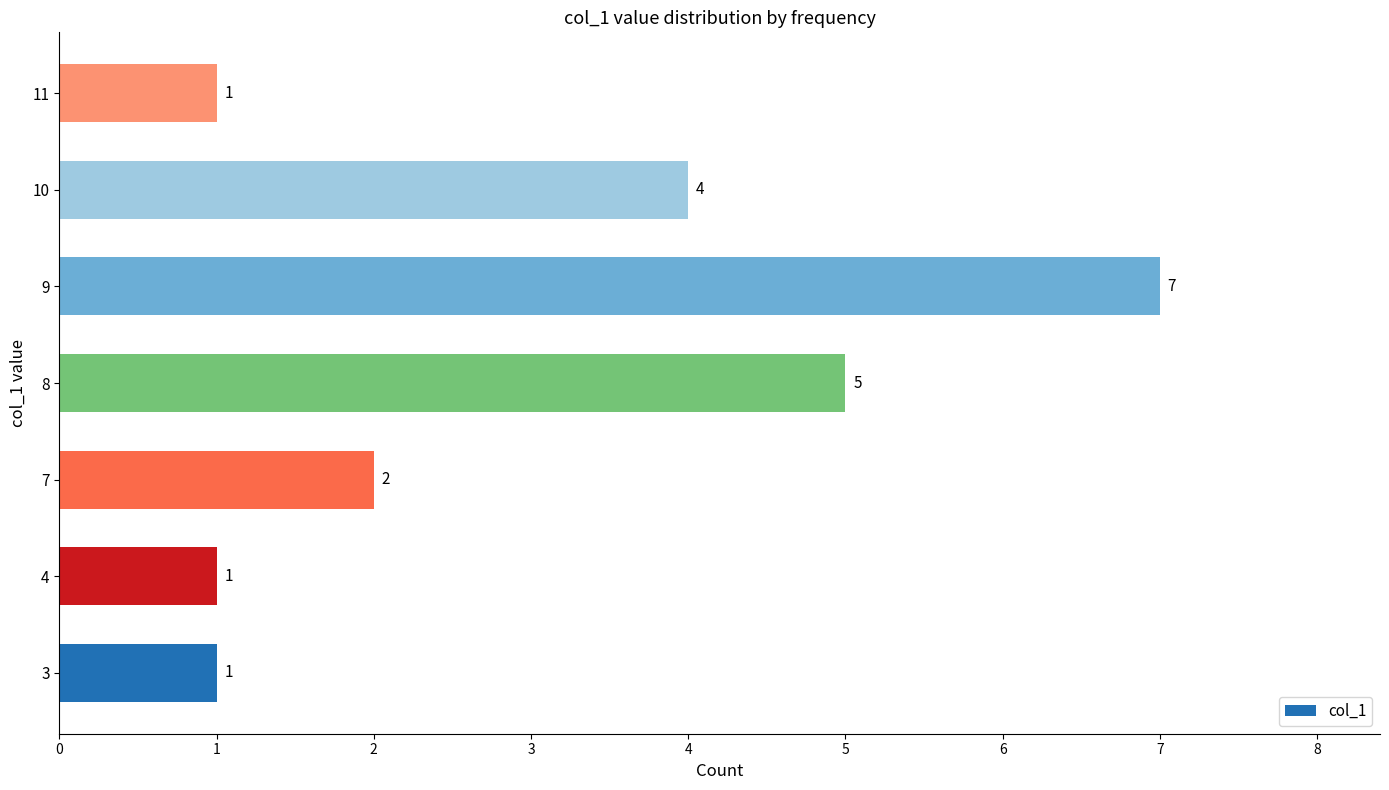

What is the ratio of the value at 7 to the value at 3?

2.0